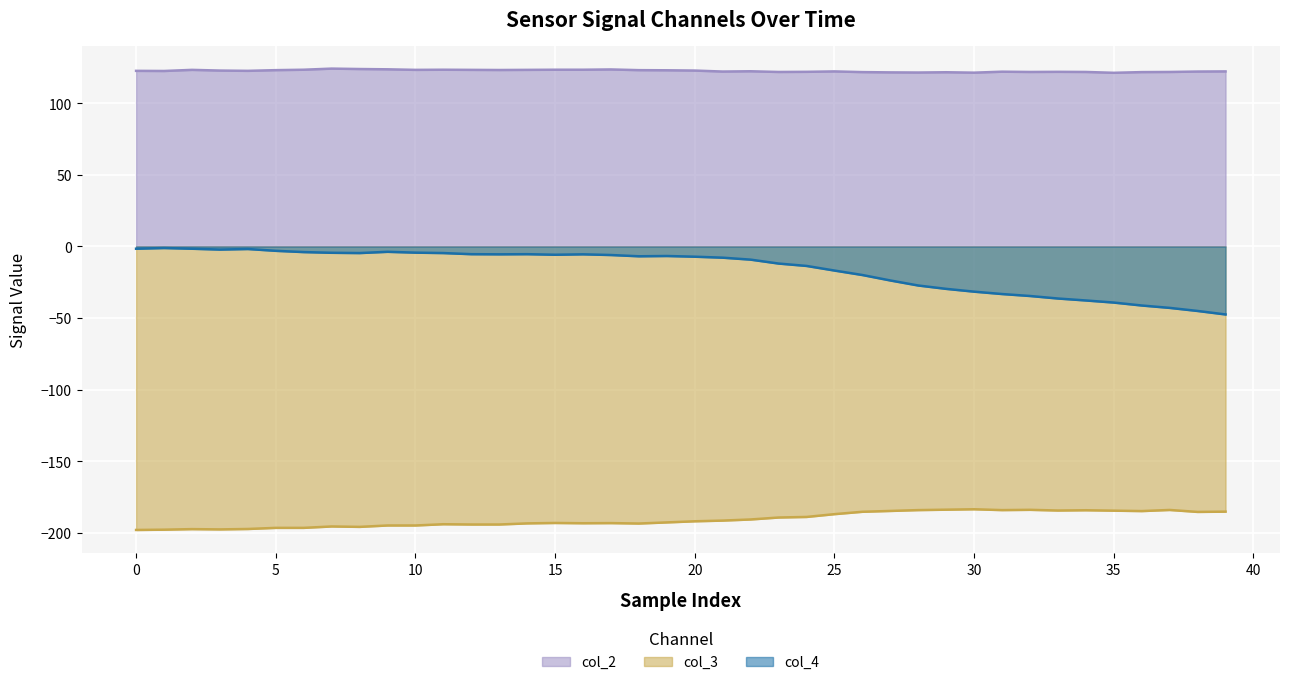

Reading left to right, list all the values displayed in this chart.

col_2: 122.7	122.6	123.3	122.9	122.7	123.1	123.4	124.2	123.9	123.7	123.3	123.4	123.3	123.2	123.3	123.4	123.4	123.6	123.1	123.0	122.9	122.2	122.4	121.9	122.0	122.3	121.8	121.6	121.5	121.7	121.4	122.1	121.9	122.0	121.9	121.3	121.8	121.9	122.2	122.3
col_3: -197.9	-197.8	-197.4	-197.6	-197.3	-196.5	-196.5	-195.5	-195.8	-194.8	-194.8	-193.9	-194.1	-194.1	-193.4	-193.1	-193.3	-193.2	-193.5	-192.7	-191.9	-191.4	-190.6	-189.3	-188.9	-186.9	-185.3	-184.7	-184.1	-183.8	-183.5	-184.1	-183.9	-184.4	-184.2	-184.5	-184.8	-184.0	-185.4	-185.2
col_4: -1.6	-1.1	-1.6	-2.1	-1.8	-3.0	-3.9	-4.4	-4.6	-3.7	-4.3	-4.6	-5.4	-5.5	-5.4	-5.8	-5.5	-6.0	-6.8	-6.6	-7.1	-7.8	-9.2	-11.9	-13.6	-16.8	-19.9	-23.7	-27.2	-29.6	-31.5	-33.2	-34.6	-36.3	-37.7	-39.2	-41.2	-42.9	-45.0	-47.5